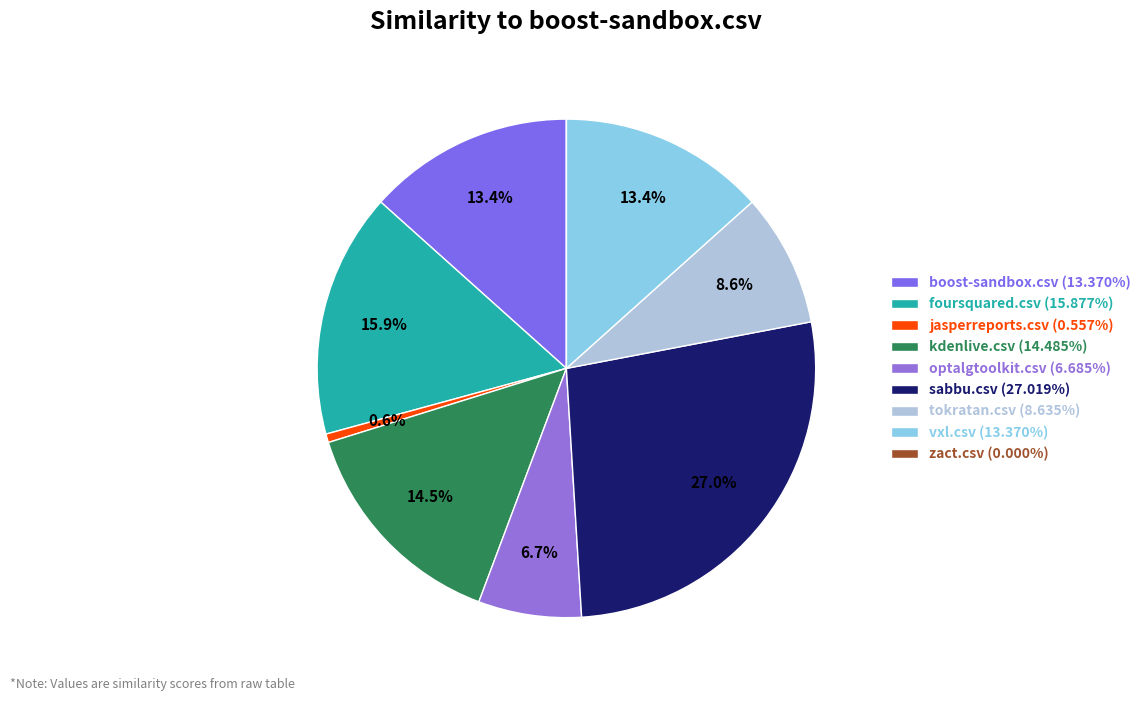

Which category has the biggest portion of the pie?

sabbu.csv